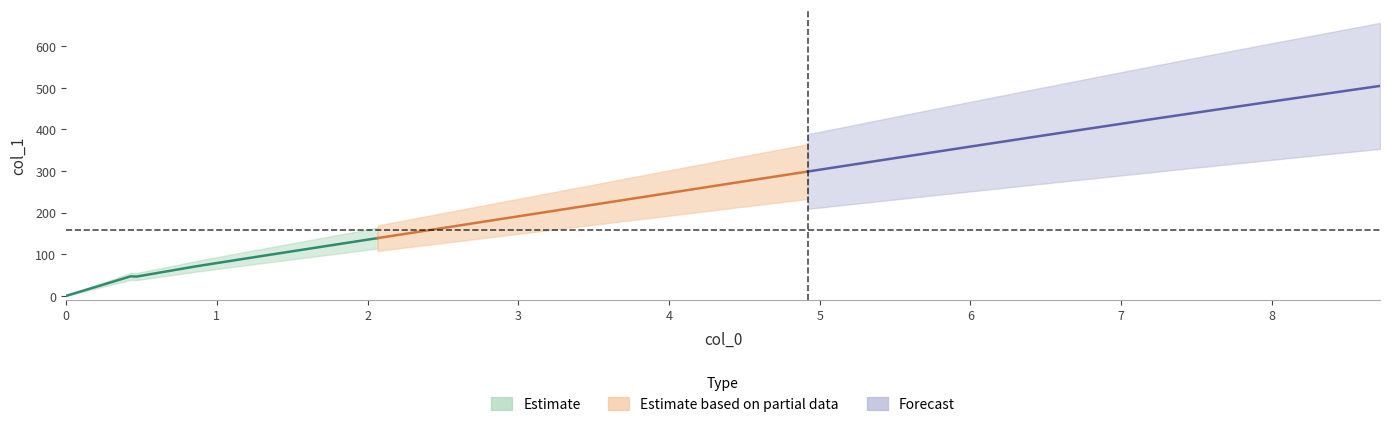

Rank the categories by value from highest to lowest.

30, 29, 28, 27, 26, 25, 24, 23, 22, 21, 20, 19, 18, 17, 16, 15, 14, 12, 11, 13, 10, 9, 8, 7, 6, 5, 4, 3, 2, 1, 0